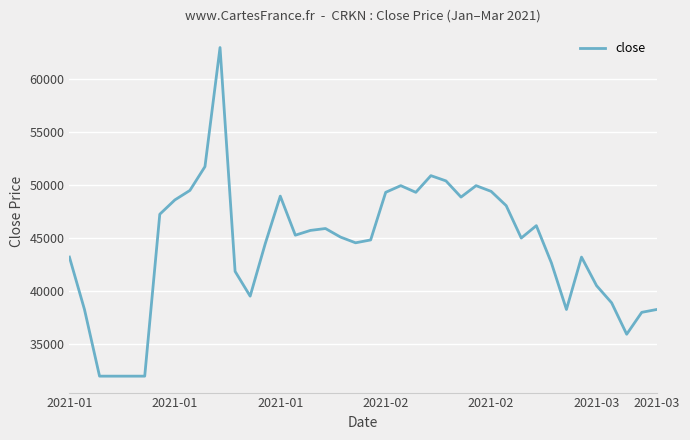

What is the difference between the maximum and minimum values?

31050